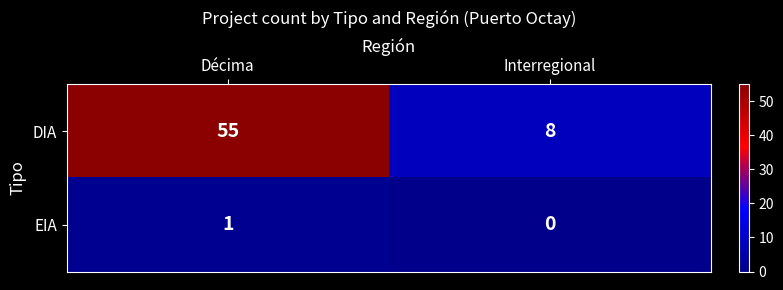

At Décima, list the series in order from largest to smallest.

DIA, EIA